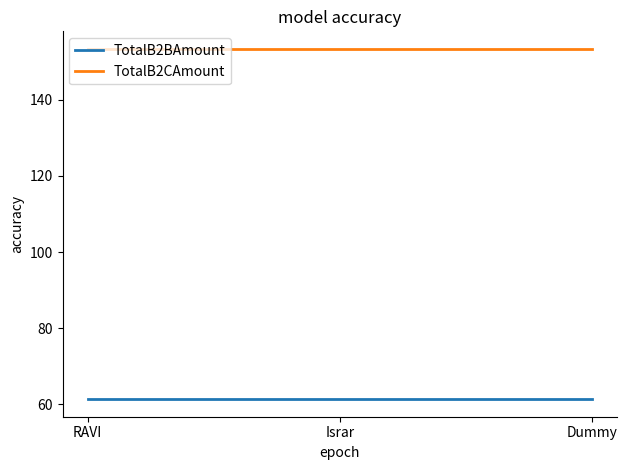

Is it true that TotalB2CAmount equals 153.4 at RAVI?

True